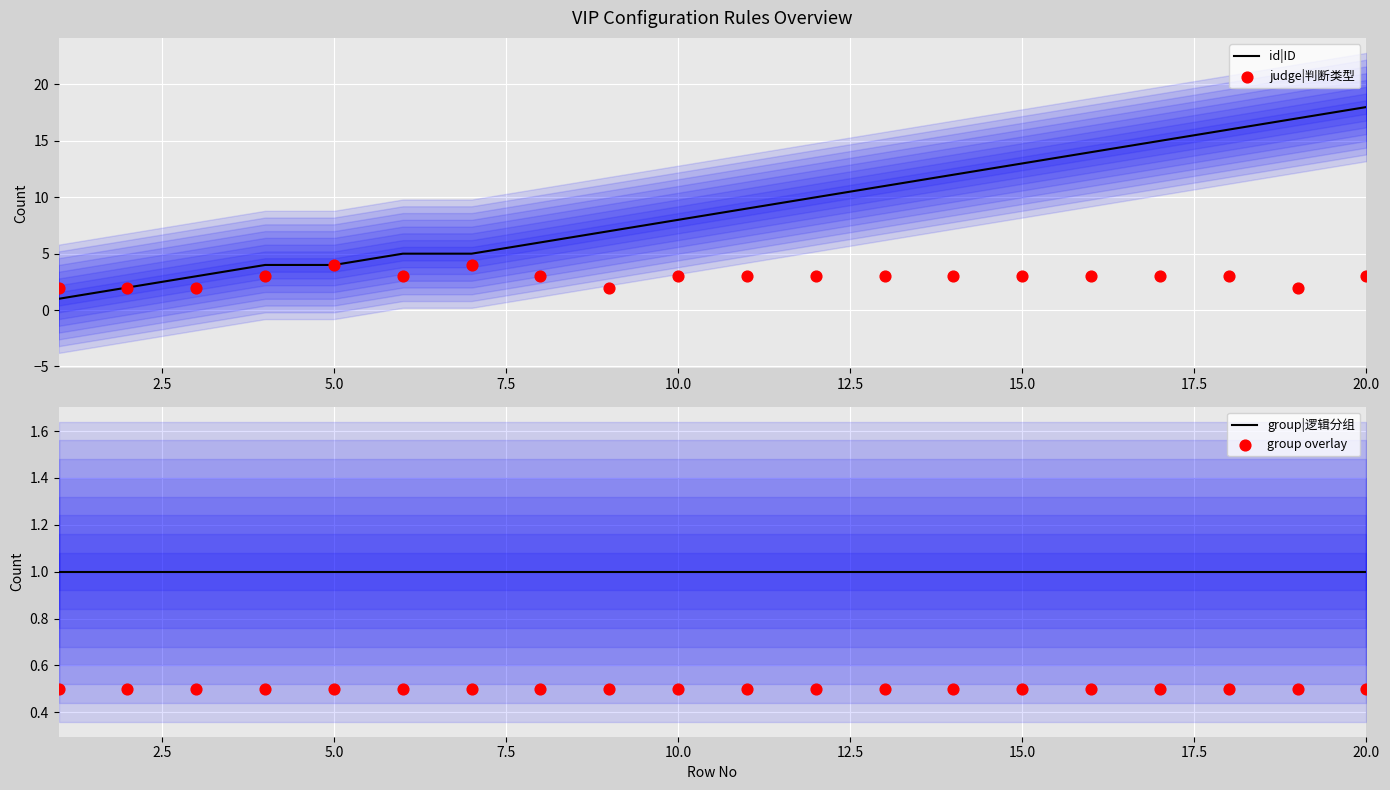

Which series has the largest total across all categories?

id|ID